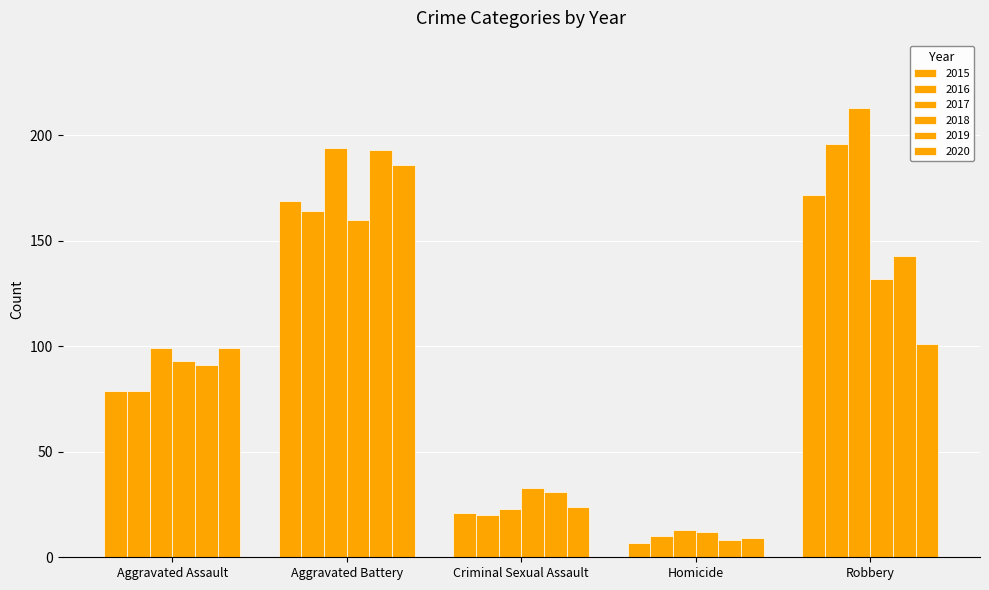

How many distinct data groups are displayed?

6